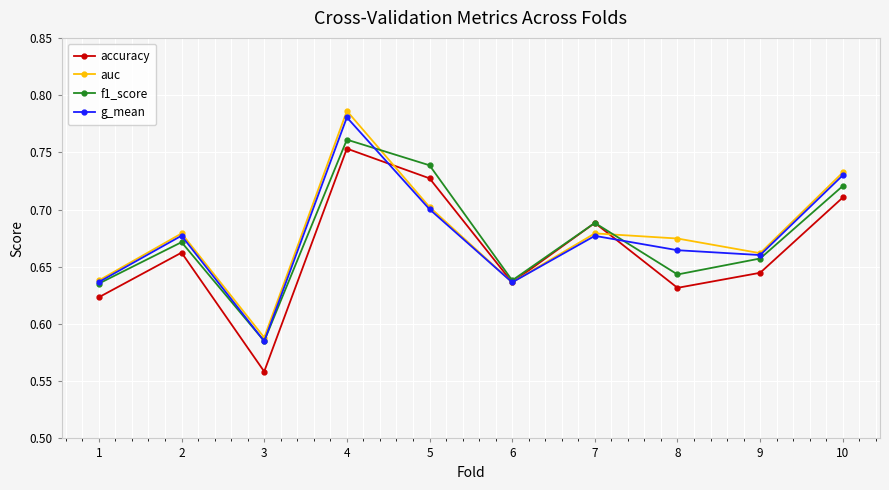

At which category does accuracy reach its first local valley?

3